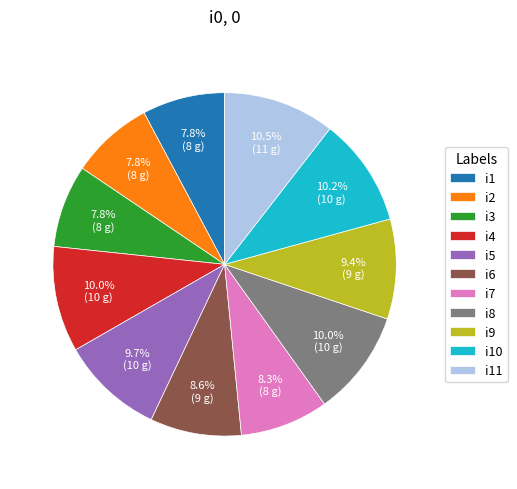

Is there a majority slice in this chart?

No